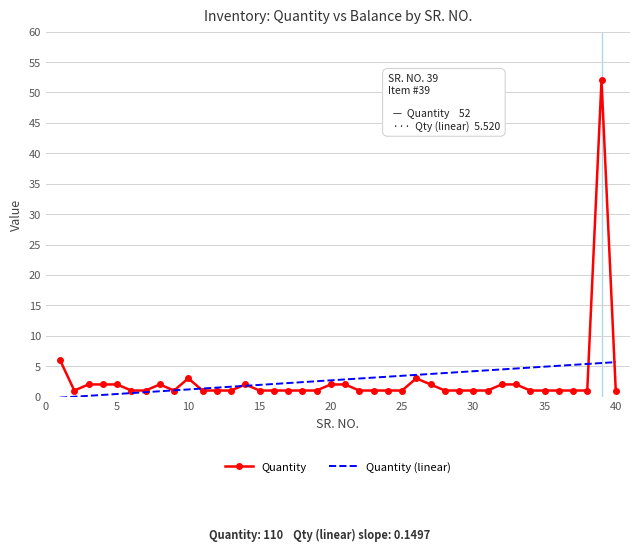

Rank the series by their maximum value, from highest to lowest.

Quantity, Quantity (linear)